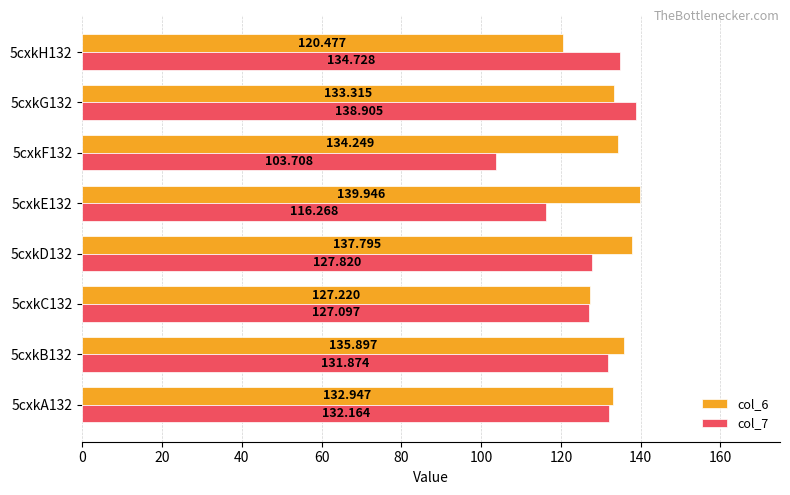

Is the value of col_6 at 5cxkE132 greater than the value of col_7 at 5cxkA132?

Yes